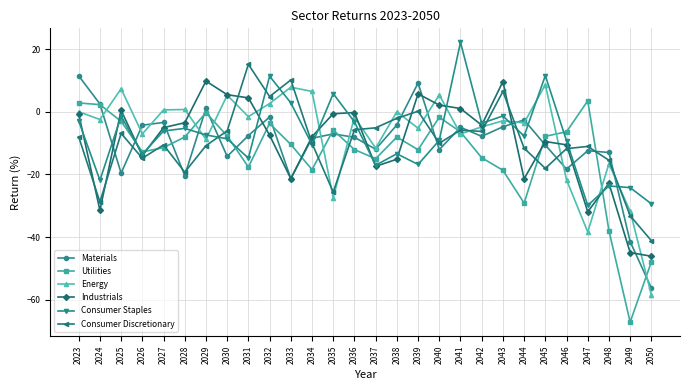

What is the approximate value of Consumer Staples at 2045?

11.6